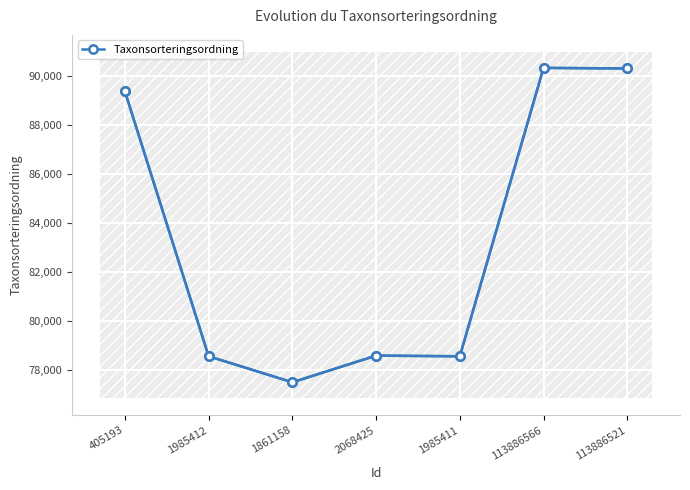

The value at 113886521 is 36952. True or false?

False